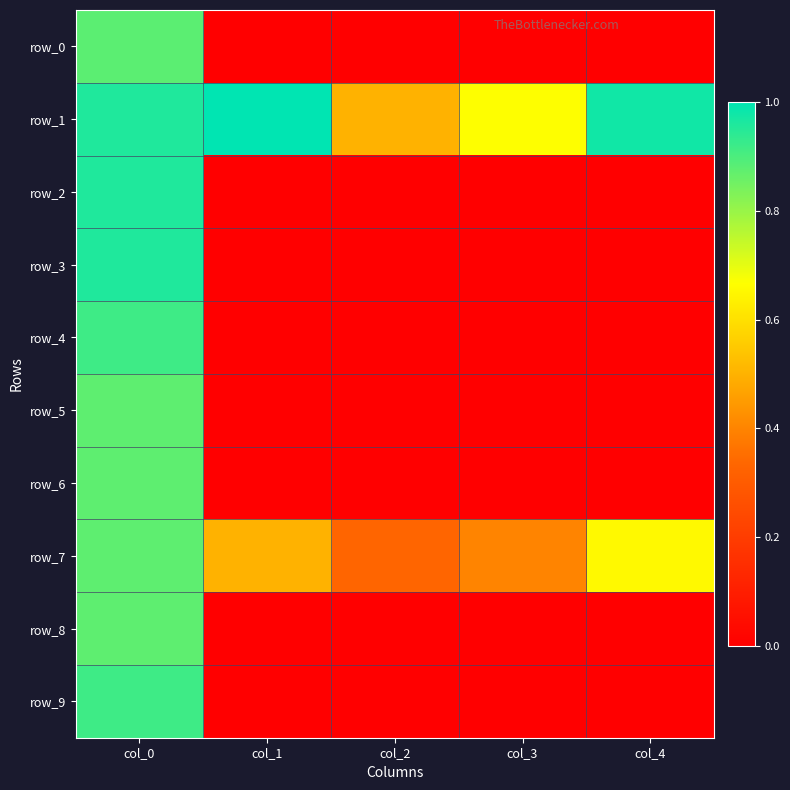

Which series has the largest range (max minus min)?

row_2